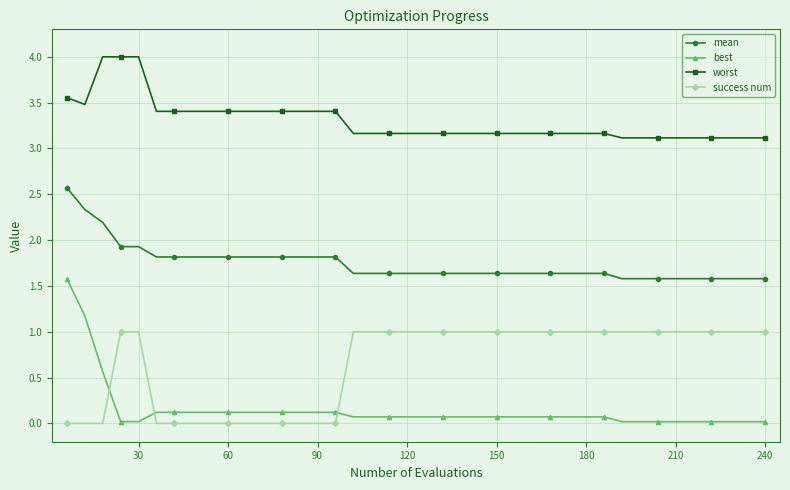

List the series in order of their peak value, highest first.

worst, mean, best, success num